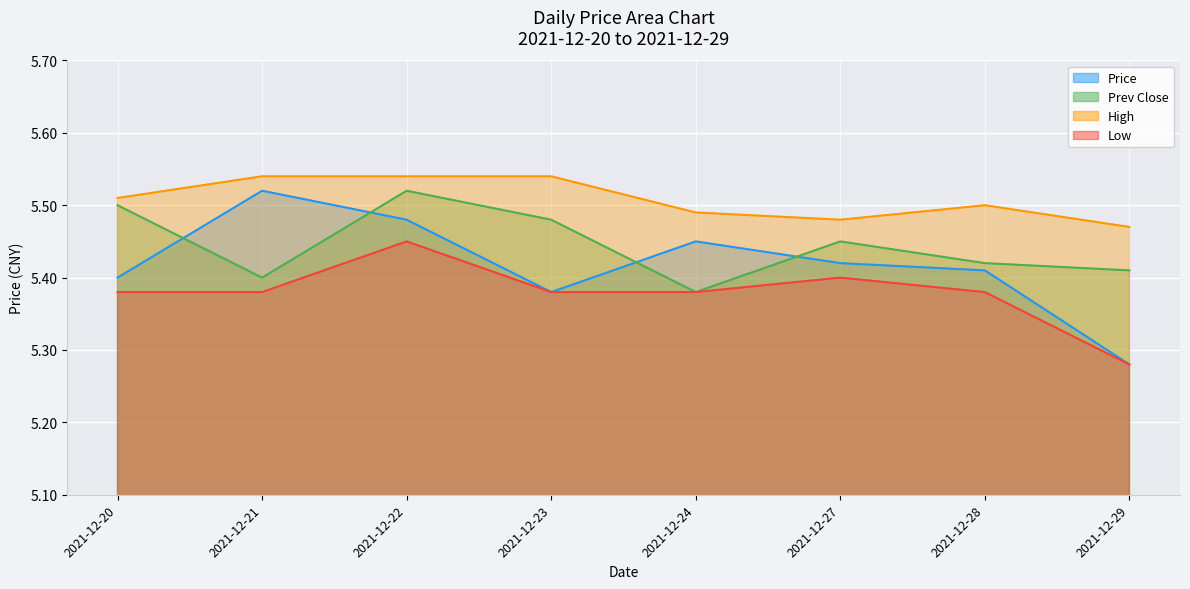

Count the number of data series in this chart.

4